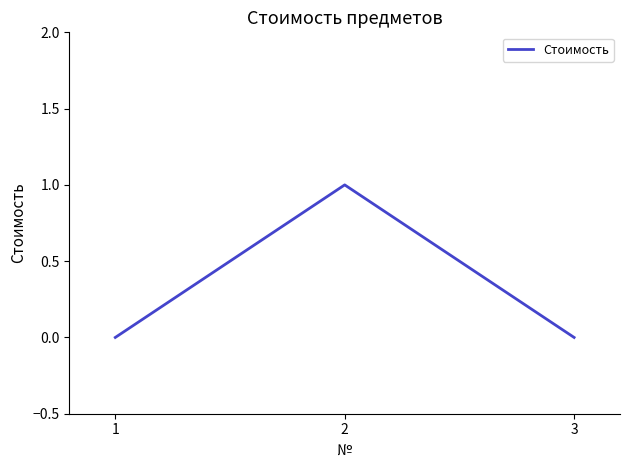

How many series are shown in this chart?

1